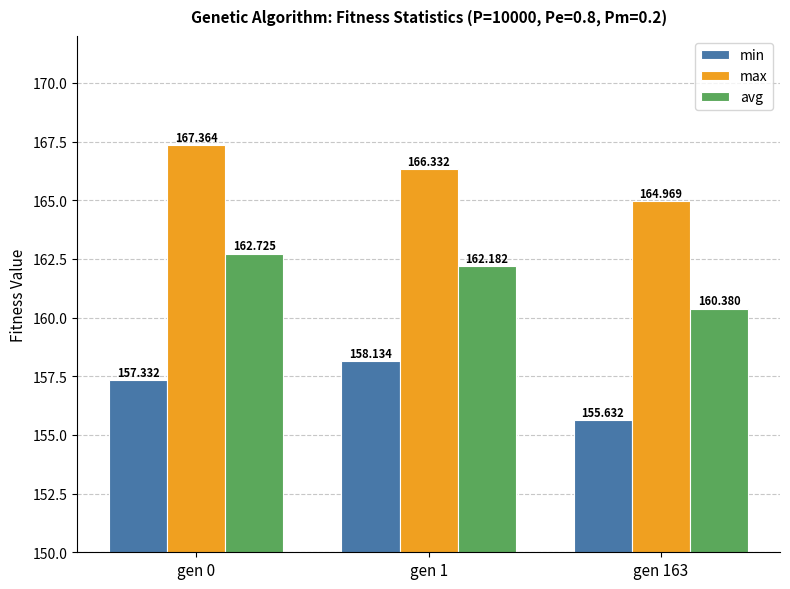

Reading left to right, extract all data points from this chart.

min: 157.3	158.1	155.6
max: 167.4	166.3	165.0
avg: 162.7	162.2	160.4